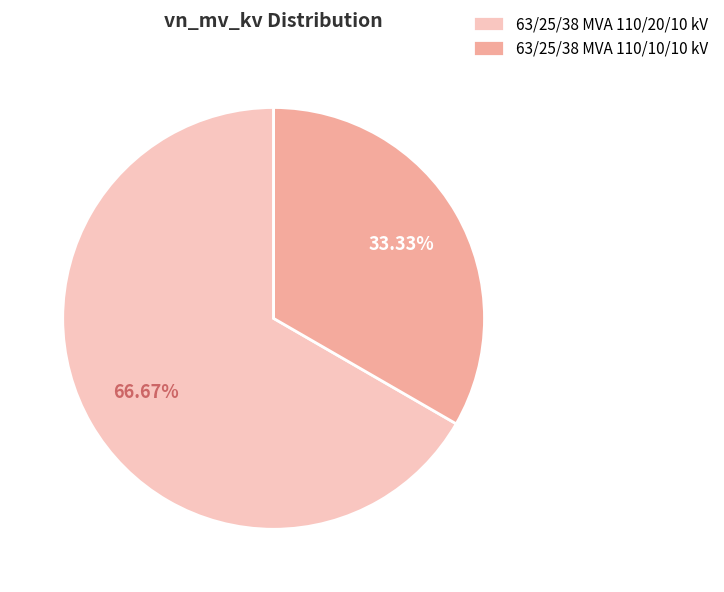

Approximately how many times larger is the value at 63/25/38 MVA 110/20/10 kV compared to 63/25/38 MVA 110/10/10 kV?

2.0